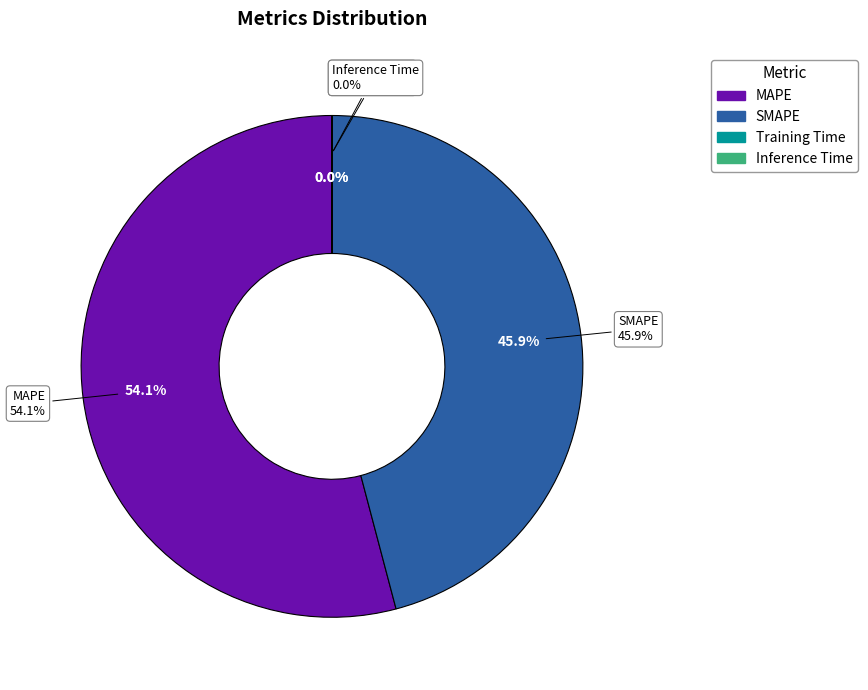

Combined, what portion of the pie is SMAPE and Training Time?

45.9%